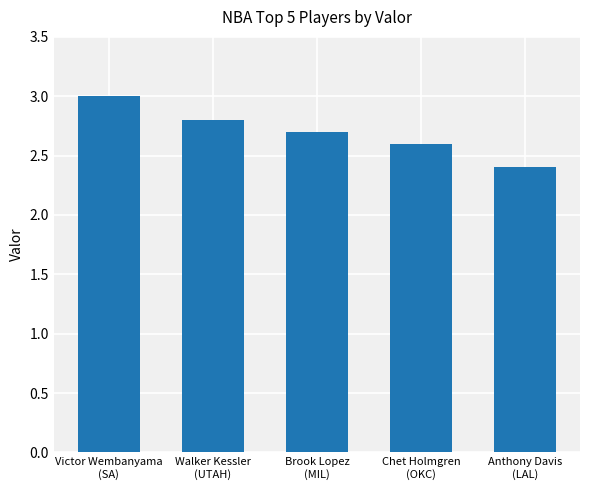

What is the difference between the maximum and minimum values?

0.6